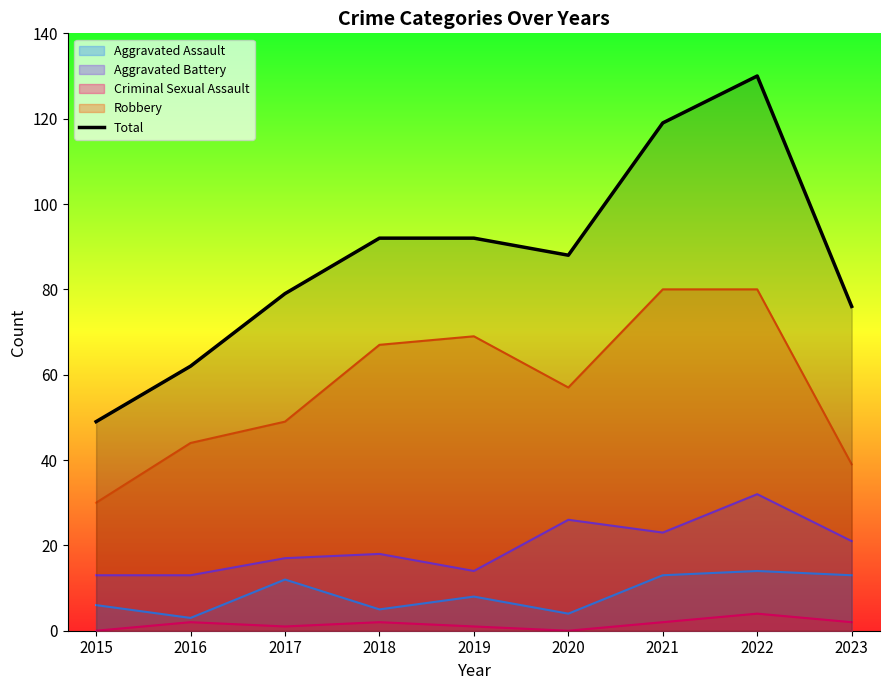

Reading left to right, extract all data points from this chart.

49	62	79	92	92	88	119	130	76